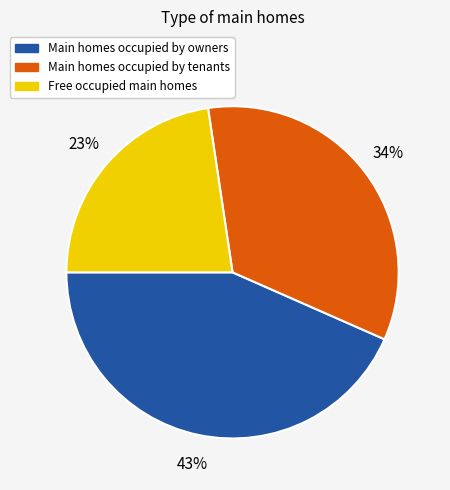

Is there a majority slice in this chart?

No